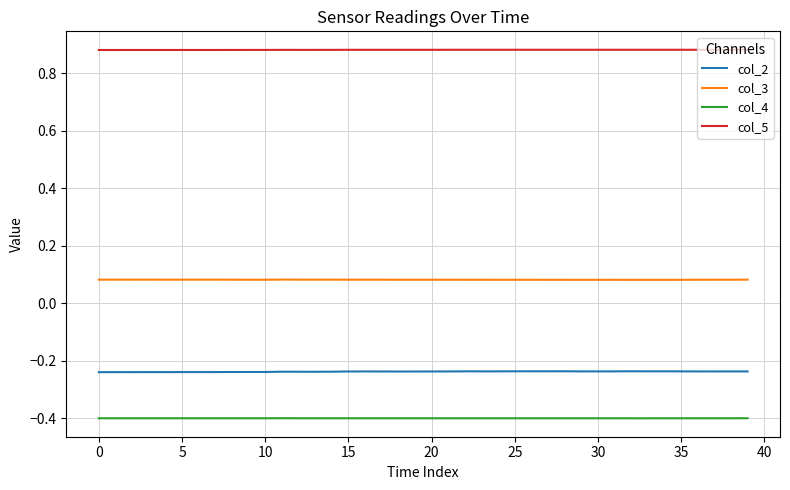

What is the smallest value displayed?

-0.4